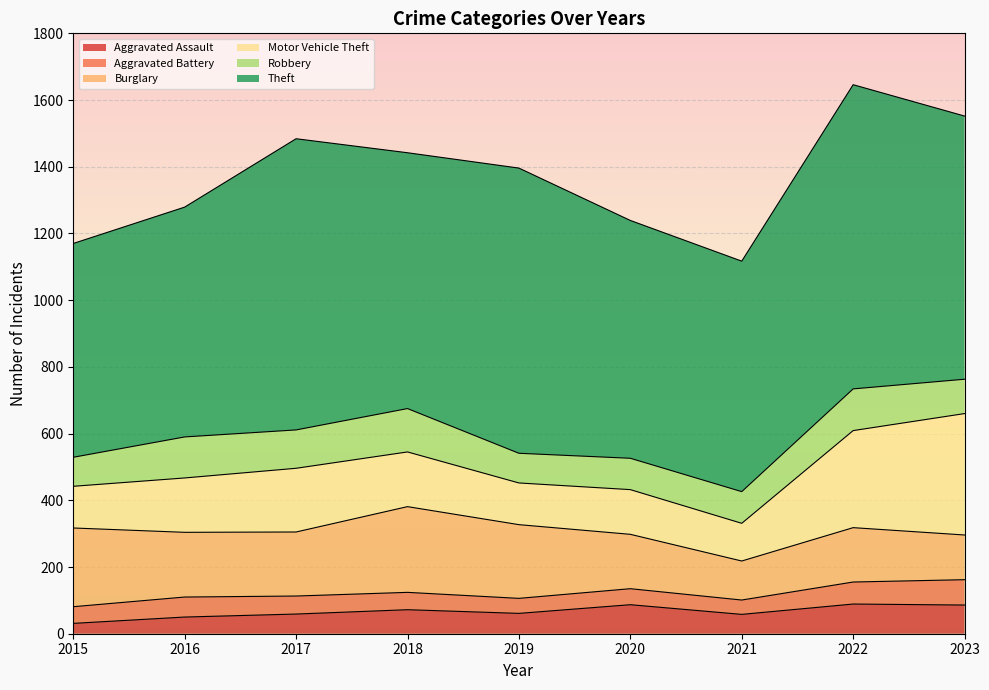

Reading left to right, transcribe all the data shown in this chart.

Aggravated Assault: 2015=31	2016=50	2017=59	2018=72	2019=61	2020=87	2021=58	2022=89	2023=86
Aggravated Battery: 2015=50	2016=60	2017=54	2018=52	2019=45	2020=48	2021=43	2022=66	2023=76
Burglary: 2015=236	2016=194	2017=192	2018=257	2019=221	2020=163	2021=117	2022=163	2023=134
Motor Vehicle Theft: 2015=125	2016=163	2017=191	2018=164	2019=125	2020=134	2021=113	2022=291	2023=364
Robbery: 2015=87	2016=123	2017=115	2018=130	2019=89	2020=94	2021=95	2022=125	2023=103
Theft: 2015=641	2016=689	2017=873	2018=767	2019=855	2020=713	2021=691	2022=912	2023=789